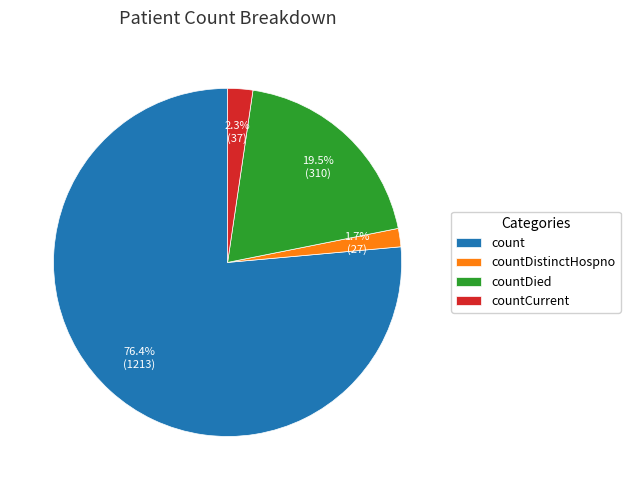

What percentage is NOT represented by countDistinctHospno?

98.3%